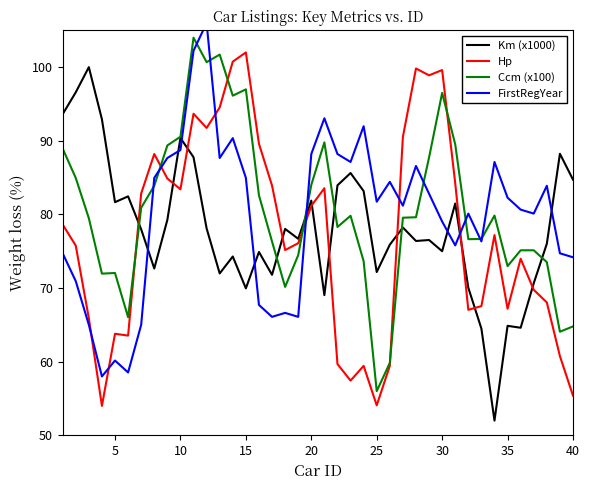

In Ccm (x100), how many points are lower than both neighbors (excluding endpoints)?

10